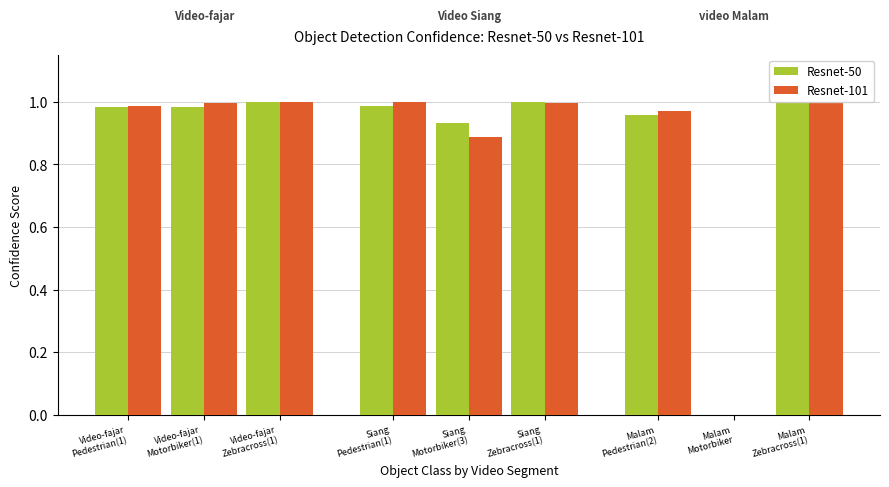

Rank the series at Video-fajar
Zebracross(1) from highest to lowest value.

Resnet-50, Resnet-101